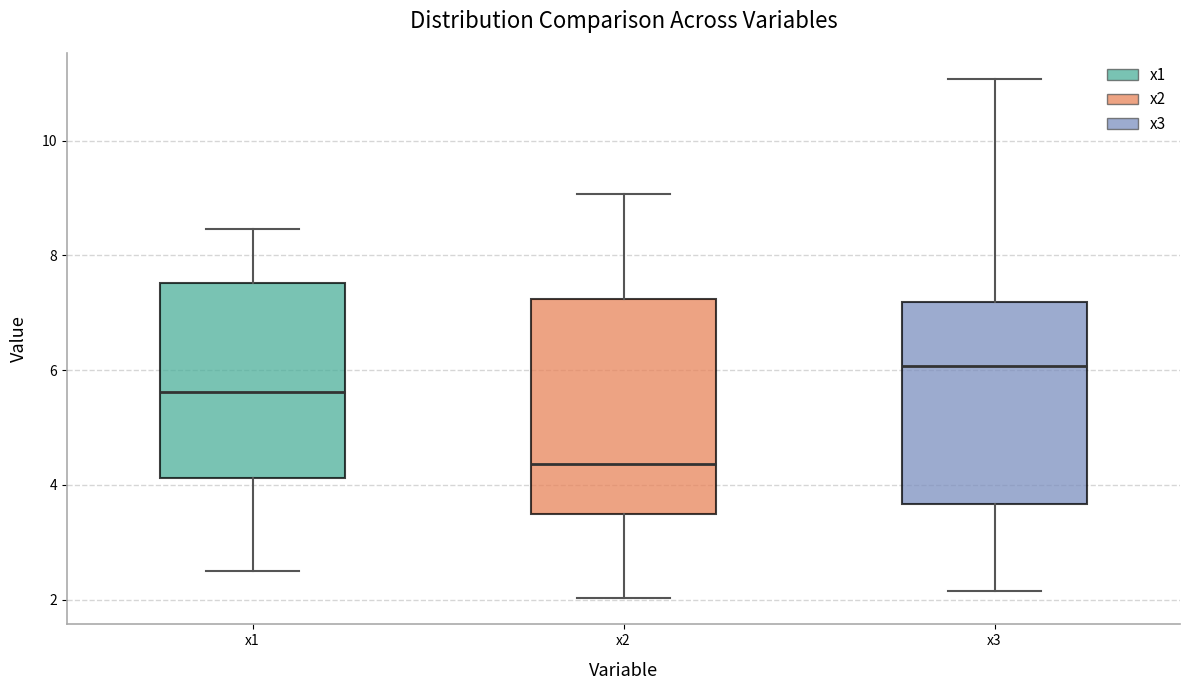

Reading left to right, transcribe this box plot: for each box, give where its median line is, the range the box spans, and where its two whiskers end, as read against the y-axis. The values are not printed on the chart, so give them approximately, as read against the axis.

x1: median 5.6, box 4.2 to 7.6, whiskers 2.4 to 8.4
x2: median 4.4, box 3.4 to 7.2, whiskers 2.0 to 9.0
x3: median 6.0, box 3.6 to 7.2, whiskers 2.2 to 11.0